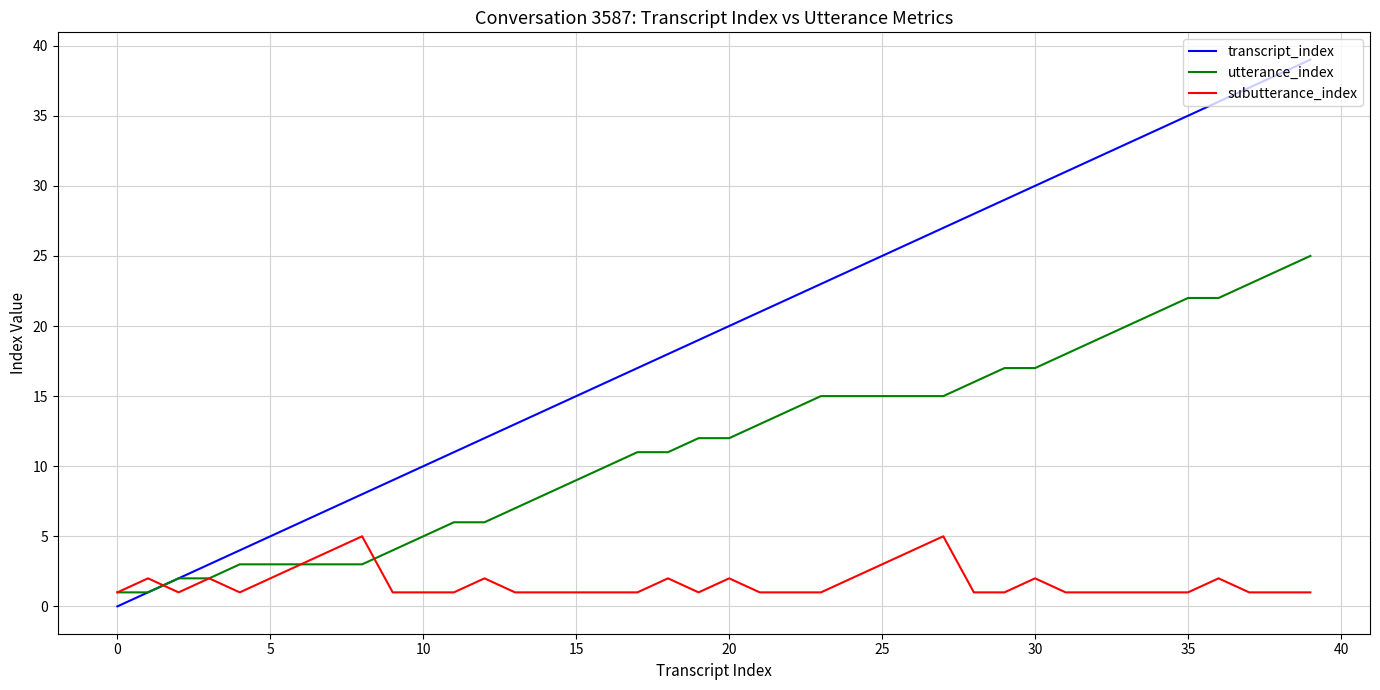

Rank the series by their average value, from highest to lowest.

transcript_index, utterance_index, subutterance_index